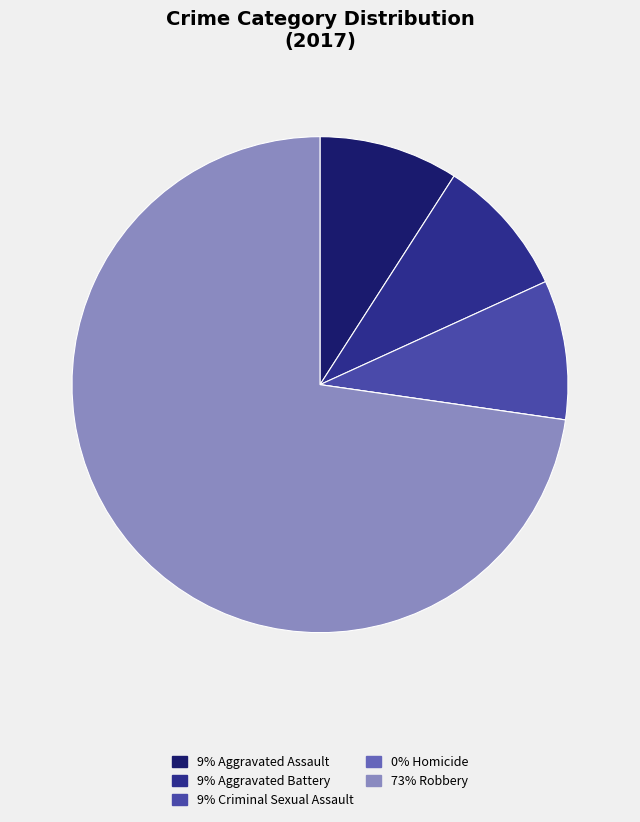

Is the sum of 9% Criminal Sexual Assault and 73% Robbery greater than half?

Yes